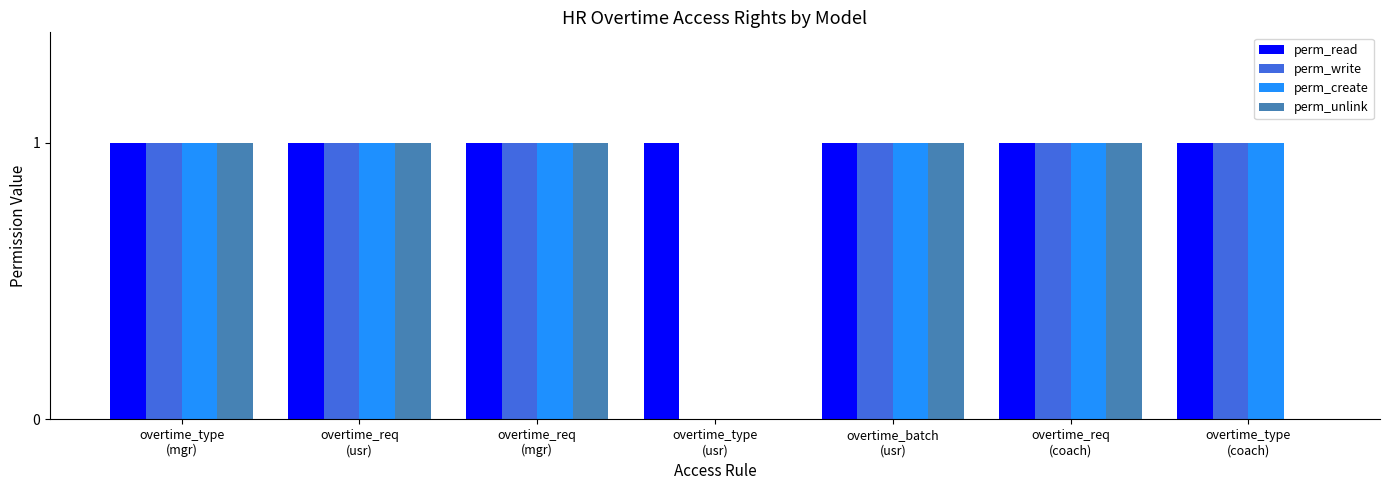

Which series has the largest total across all categories?

perm_read